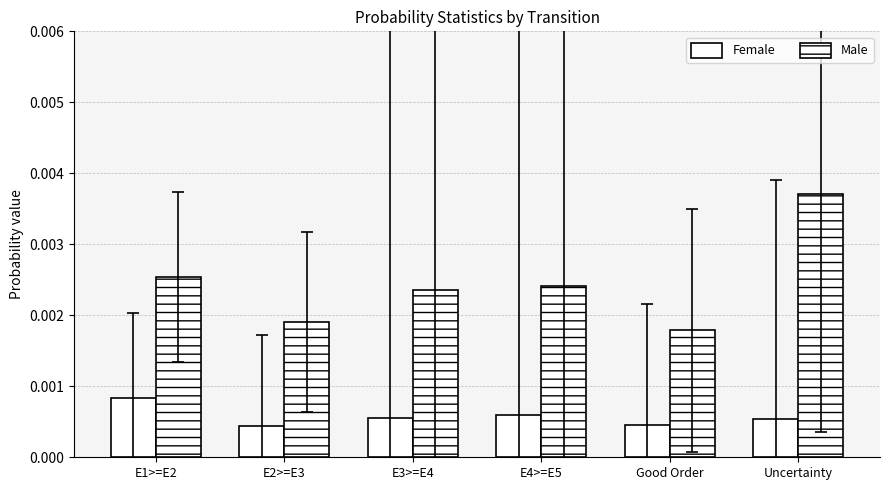

How many categories are shown in the chart?

6